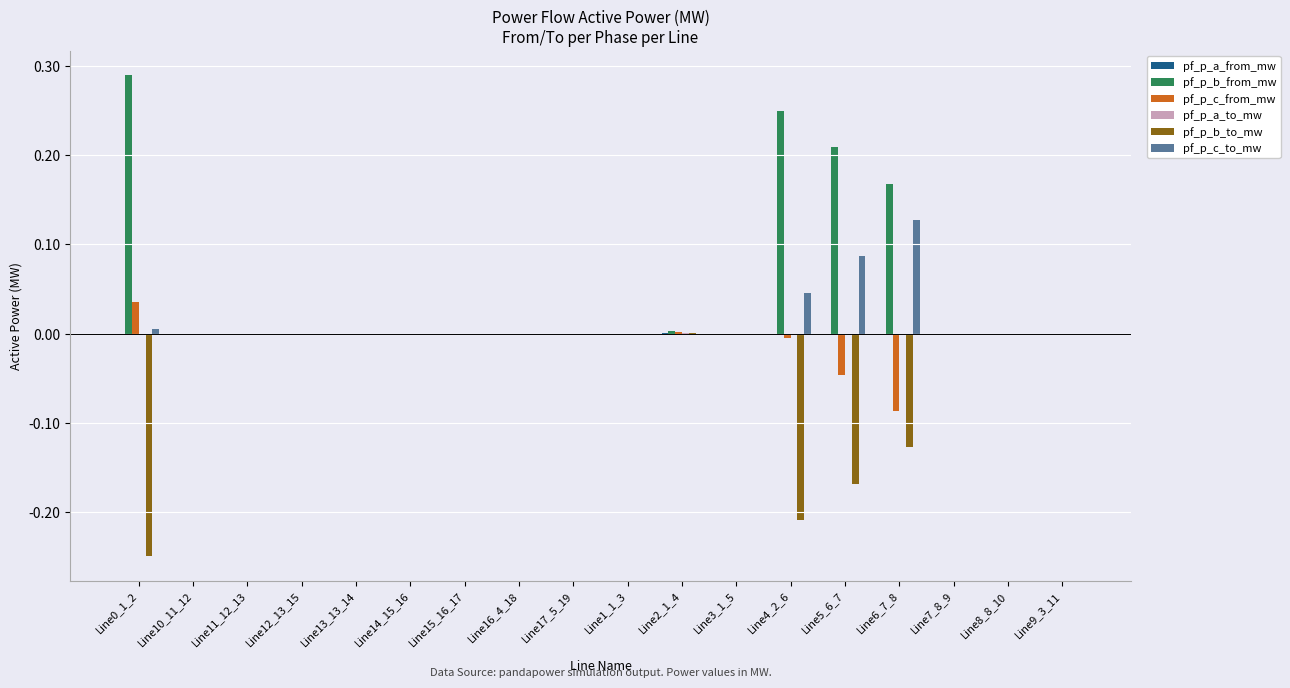

Is it true that pf_p_b_to_mw equals 0.0 at Line11_12_13?

True